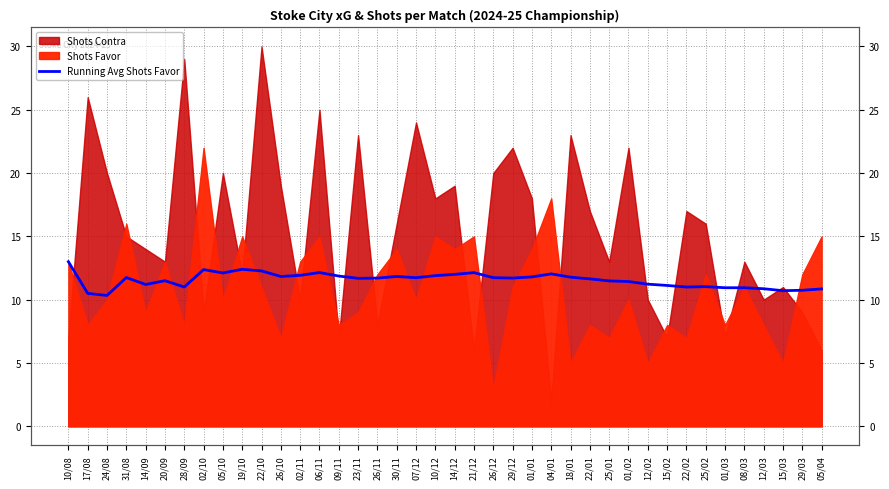

What is the sum of all values?

462.3